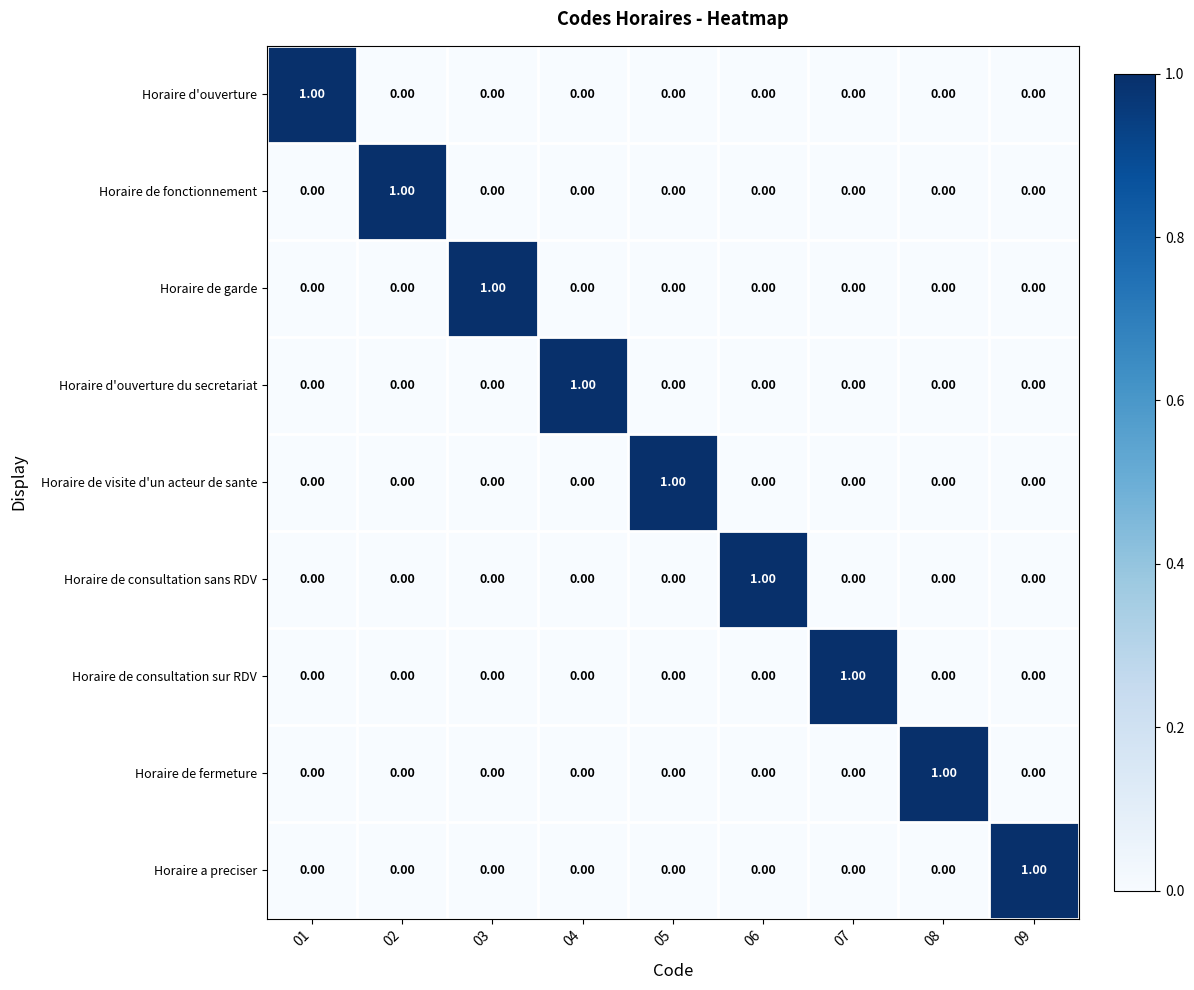

At how many categories does at least one series exceed 0?

9